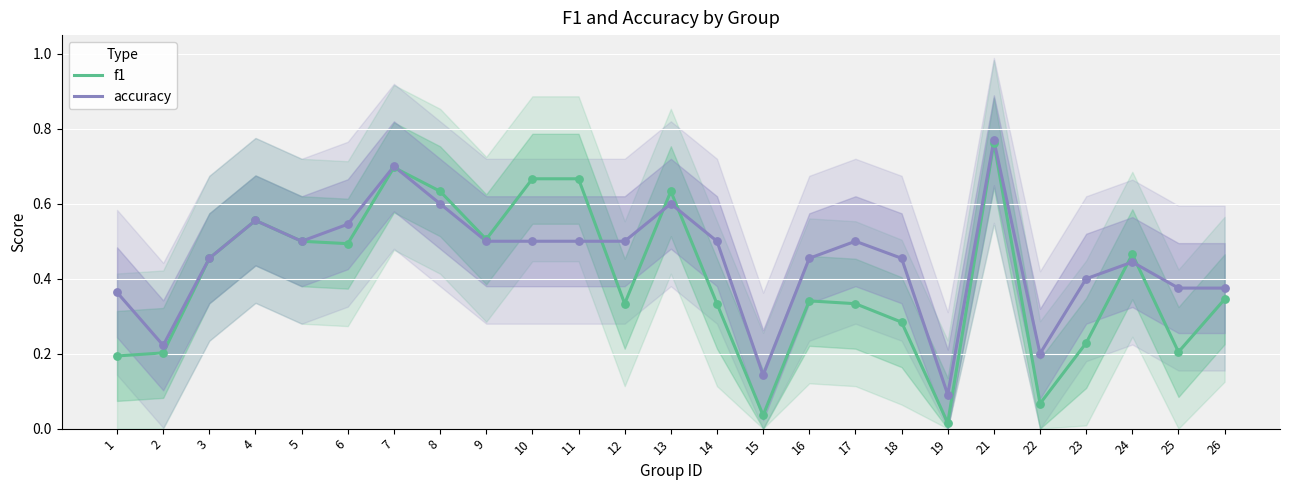

Is the value of accuracy at 17 greater than the value of f1 at 3?

Yes